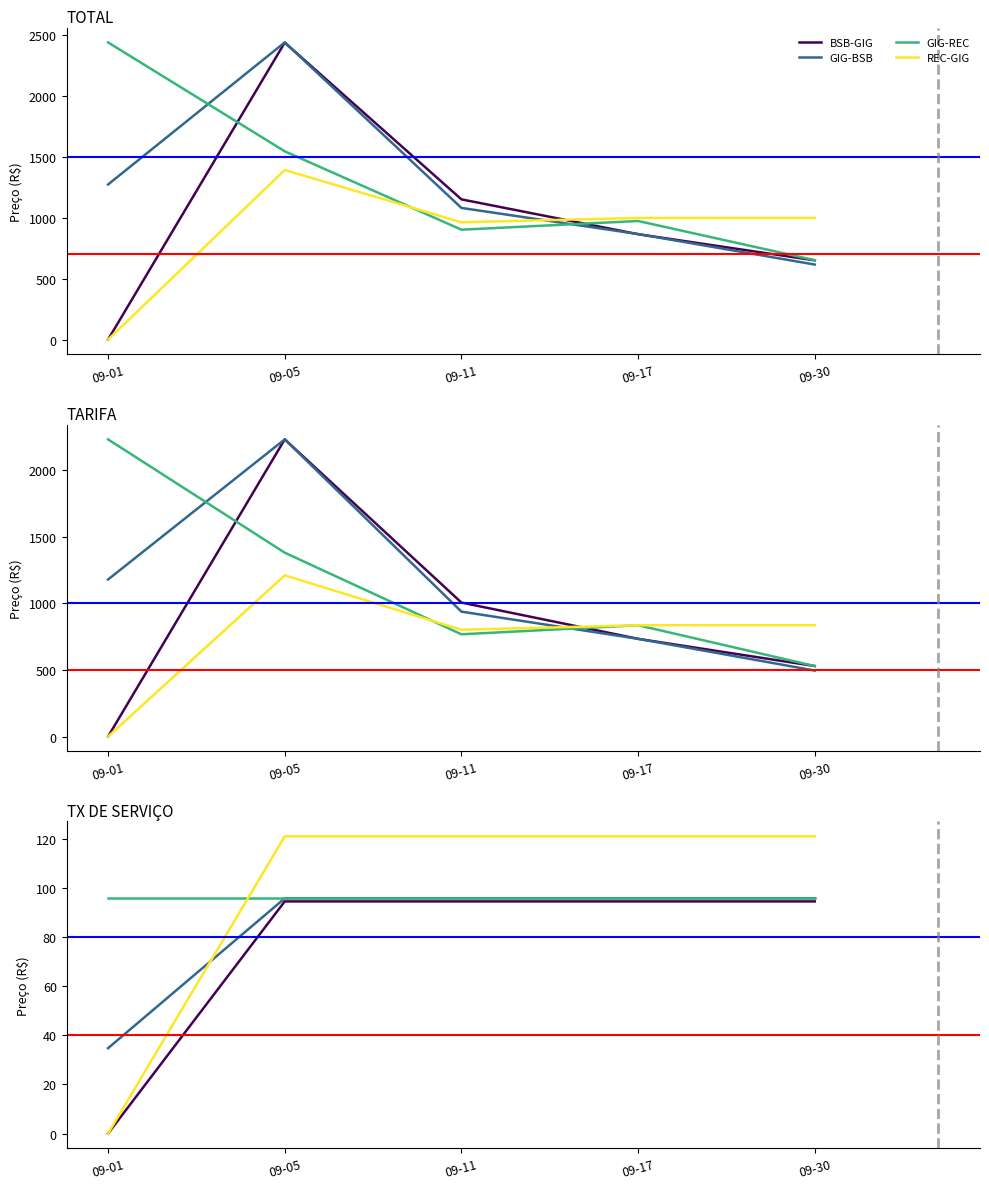

How many categories are shown in the chart?

5